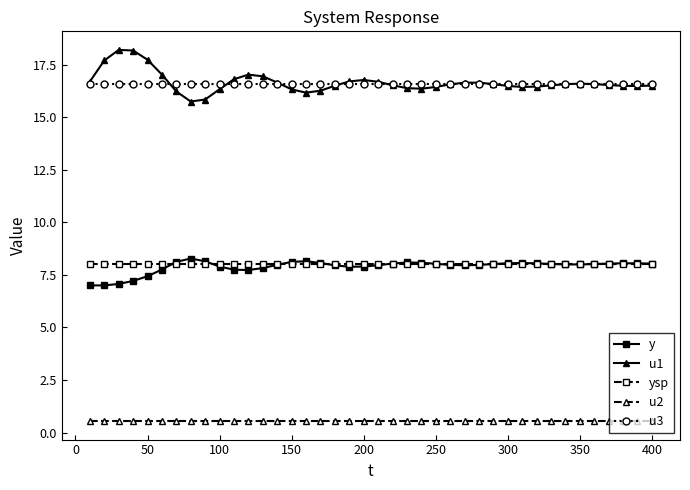

At how many categories does at least one series exceed 12?

40